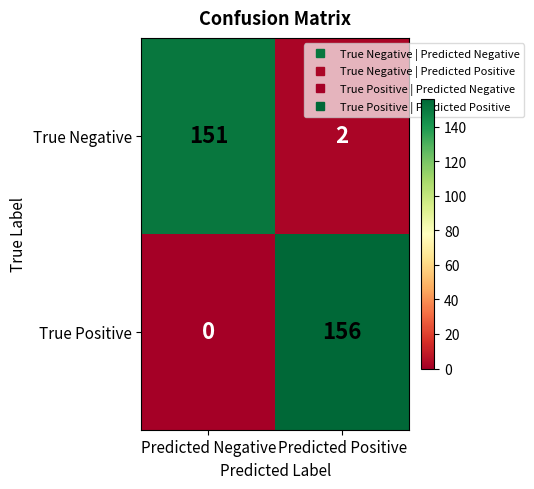

Which series has the largest total across all categories?

True Positive